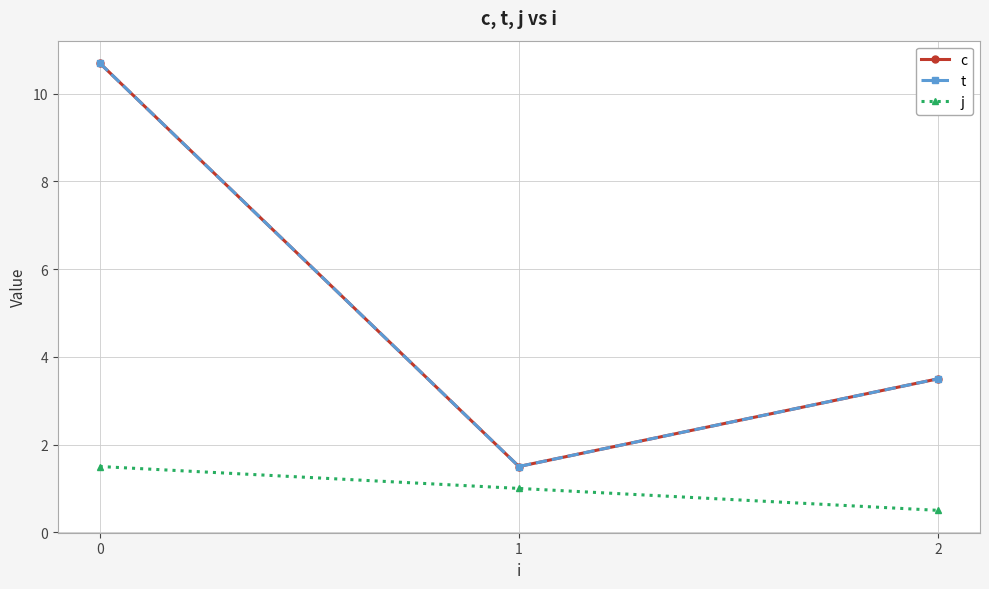

What is the highest value of the j series?

1.5